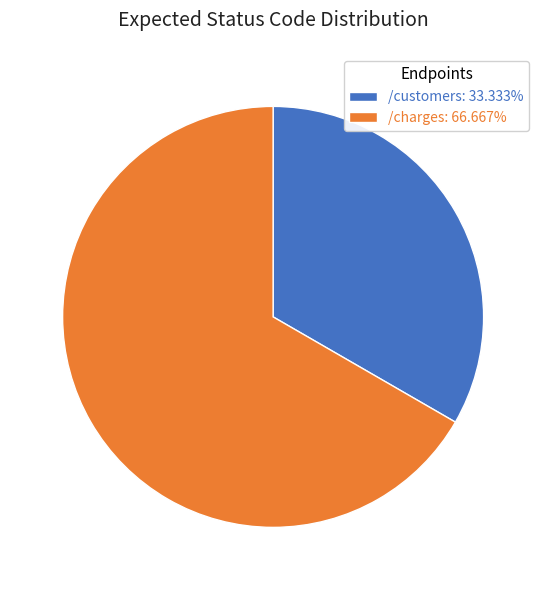

Is the sum of /customers: 33.333% and /charges: 66.667% greater than half?

Yes